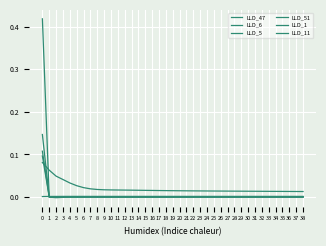

The value of LLD_51 at 1 is -0.0. True or false?

False